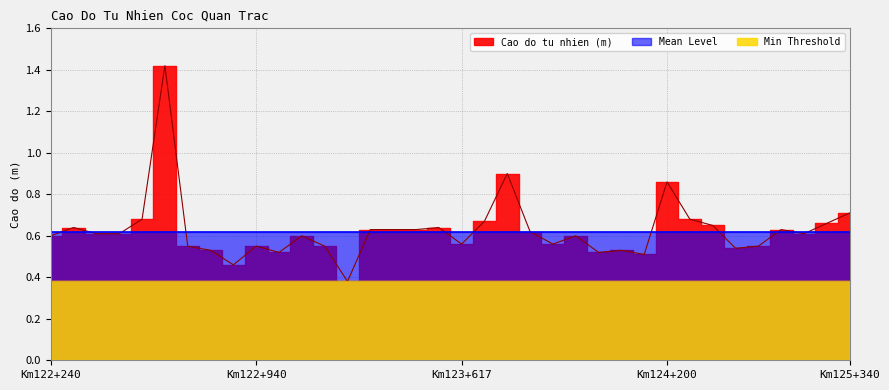

True or false: Cao do tu nhien (m) has more than 2 points higher than both neighbors.

True